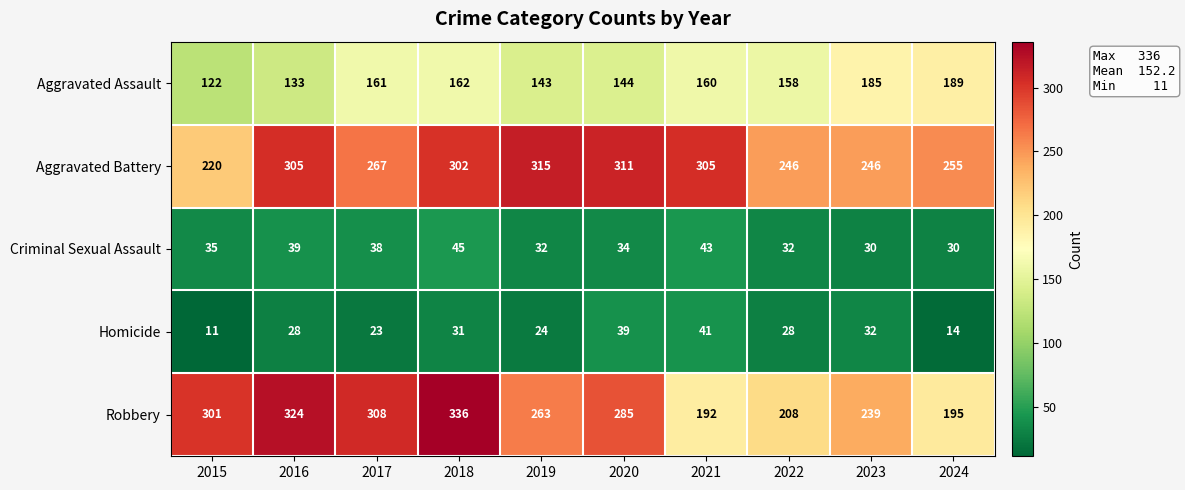

What is the sum of the Robbery values at 2019 and 2018?

599